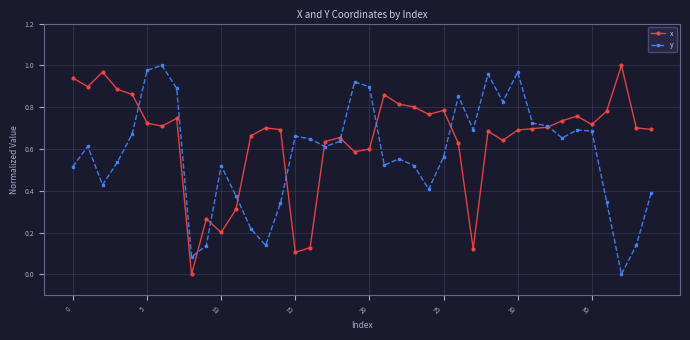

True or false: y has more than 0 interior local peaks.

True